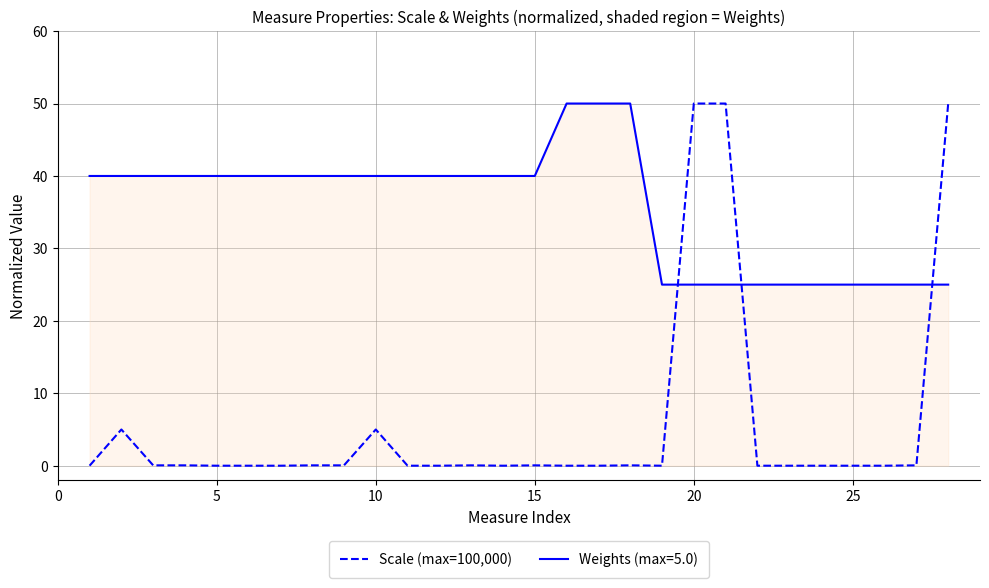

How many lines are shown in the chart?

2